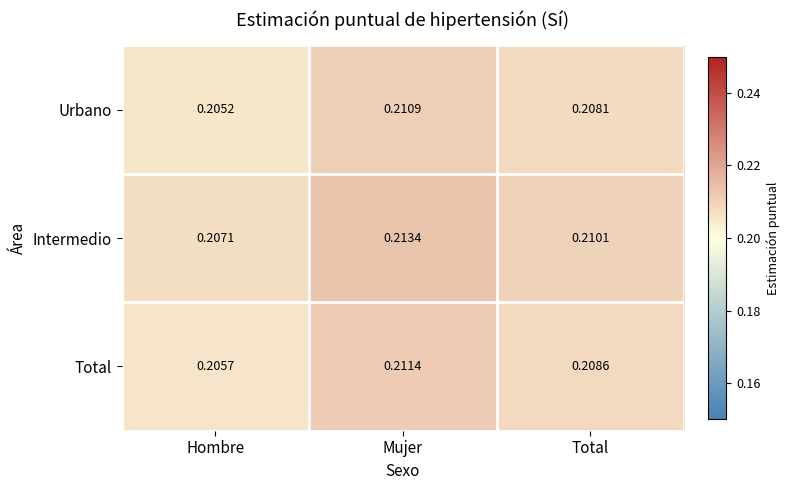

Which series has the largest total across all categories?

Intermedio